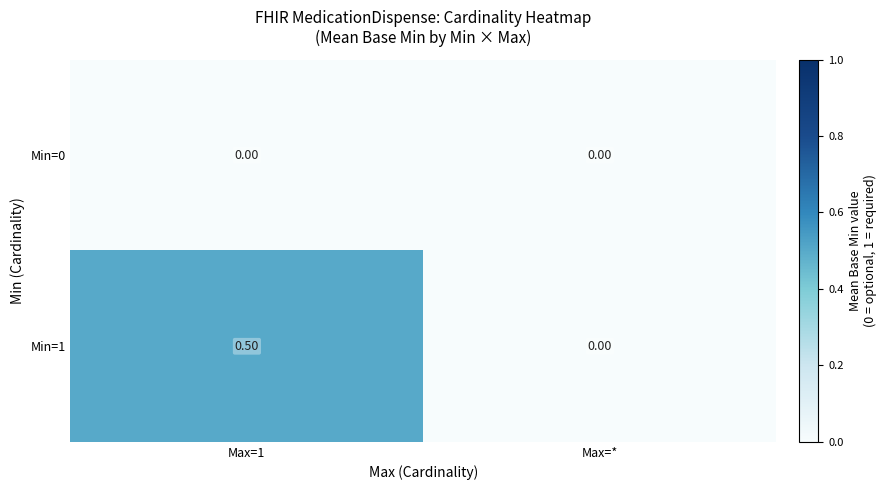

What is the total value across all series at Max=1?

0.5